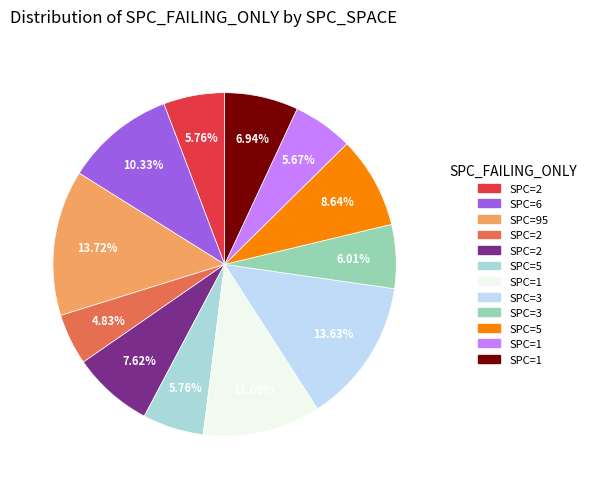

How many slices are in this pie chart?

12